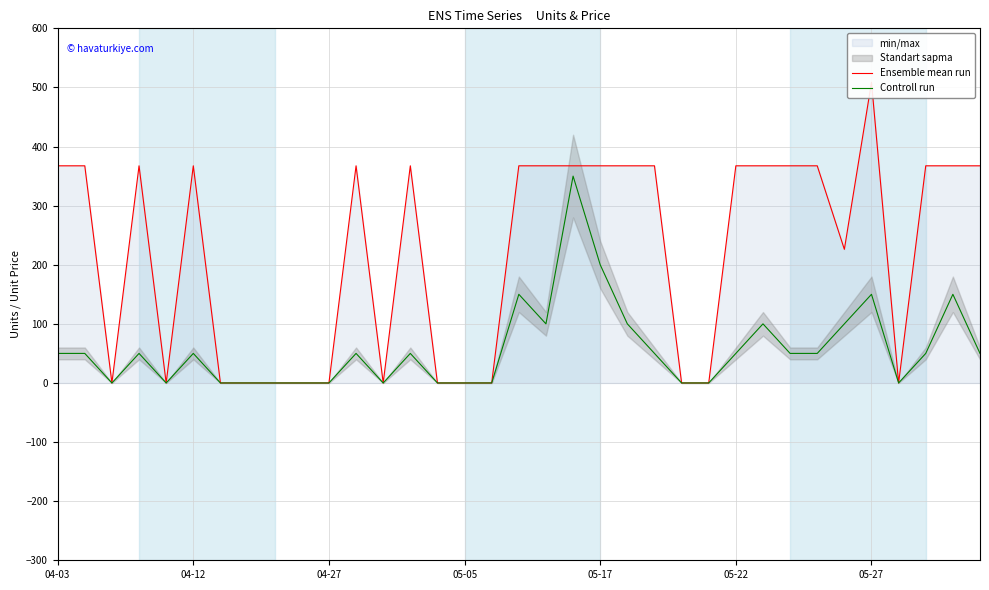

Read the Controll run value at 22.

50.0